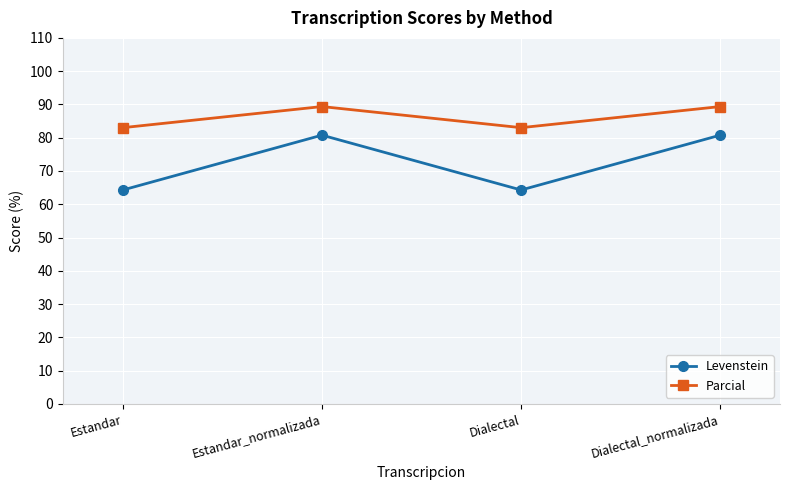

What is the smallest value displayed?

64.3